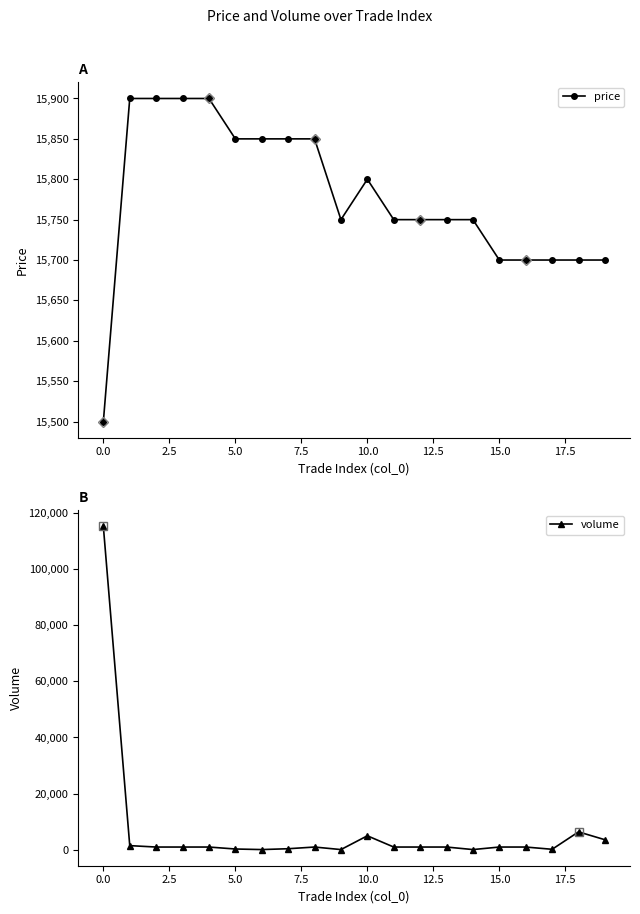

How many distinct data groups are displayed?

2